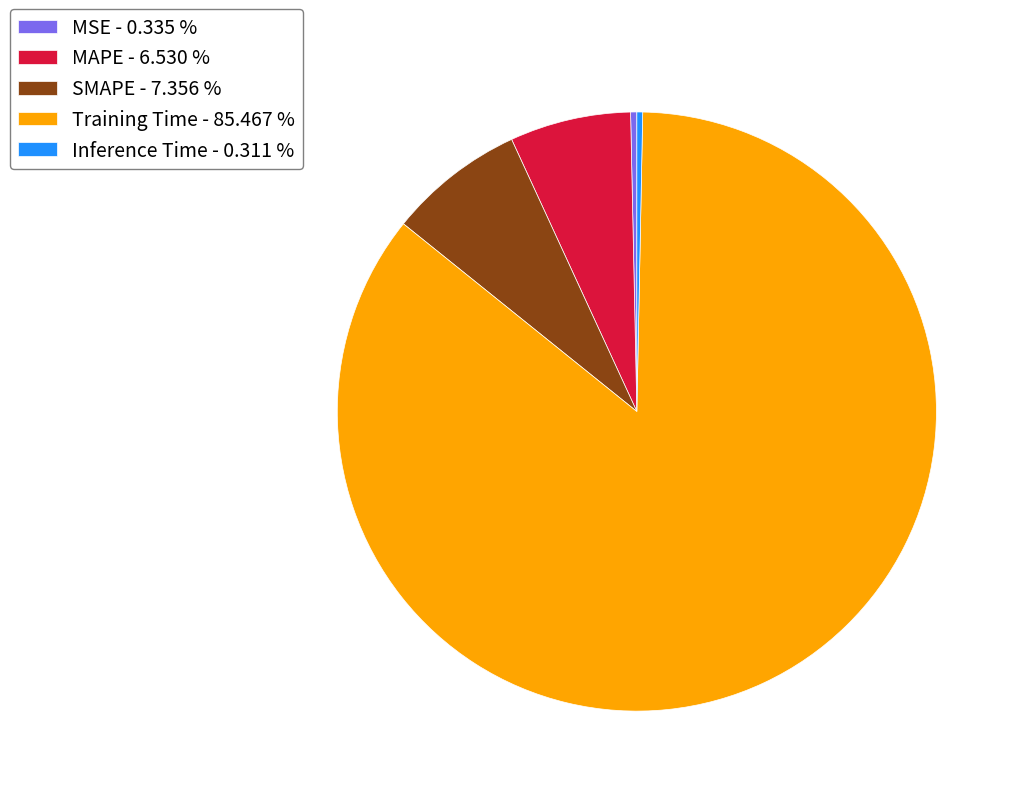

Is MSE the majority of the pie?

No